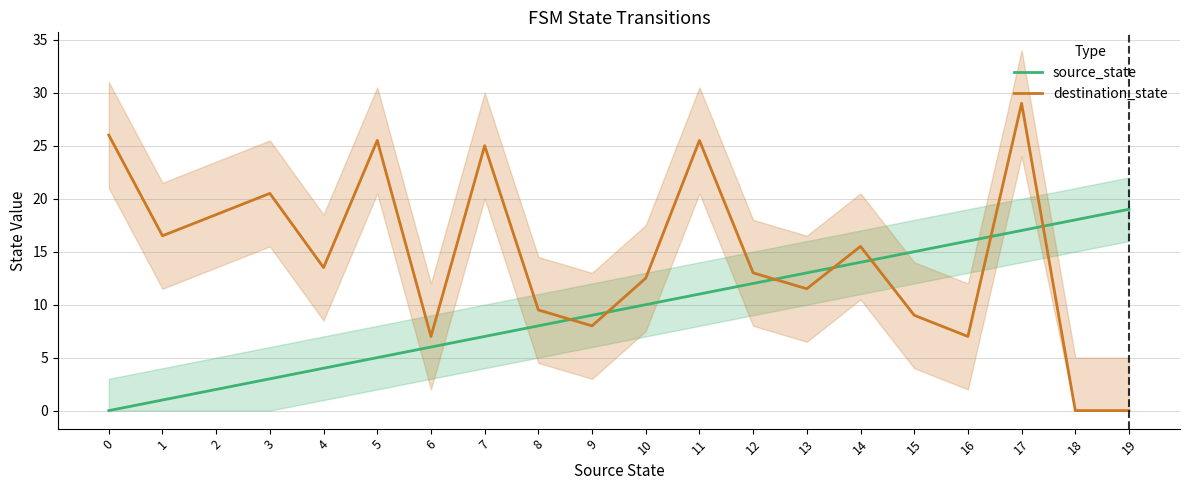

At which category is the sum across all series the highest?

17